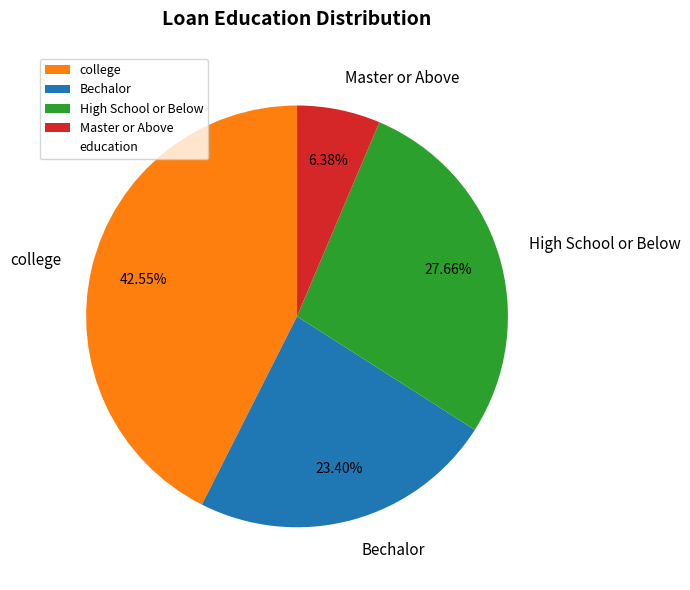

Is the sum of Bechalor and High School or Below greater than half?

Yes